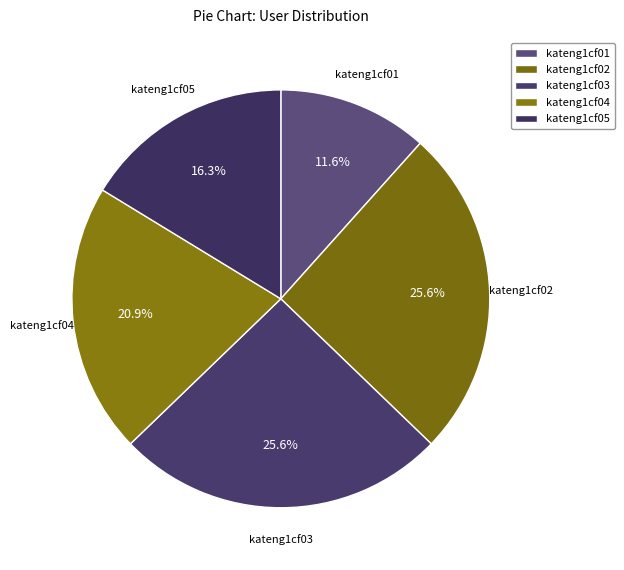

To the nearest percent, what is the average slice percentage?

20%